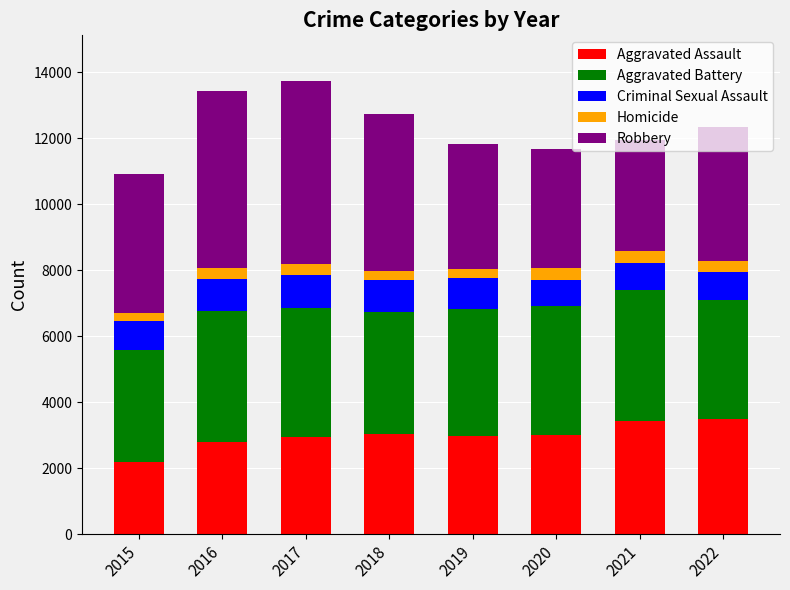

What is the sum of all Aggravated Assault values?

23898